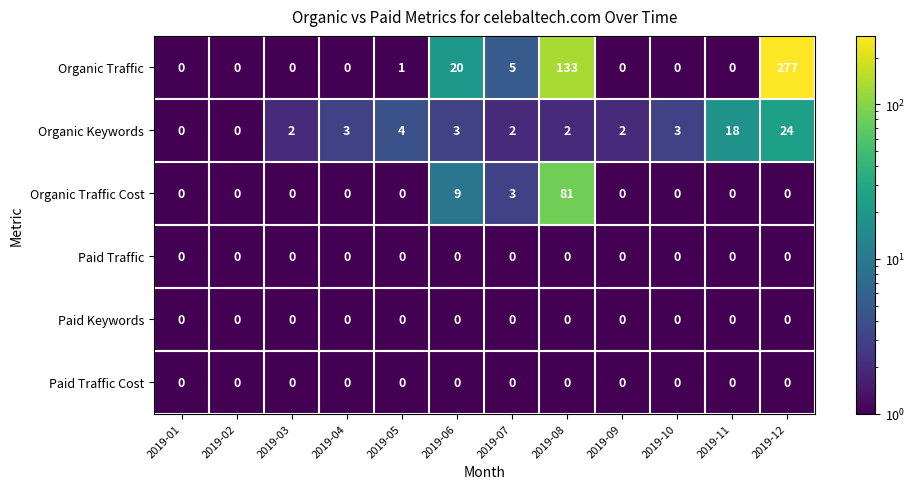

What is the spread (max minus min) of values at 2019-04?

3